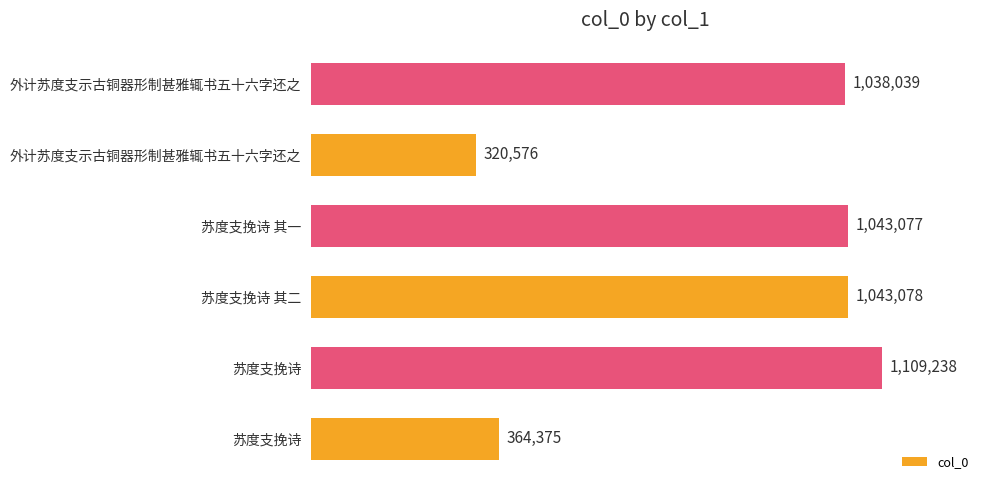

What is the average value?

819730